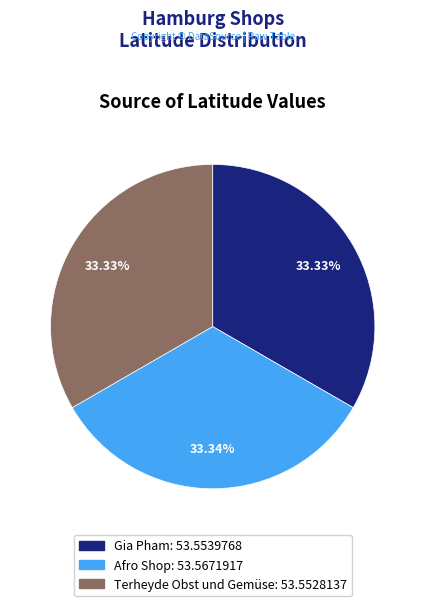

Is there any slice that represents more than half of the pie?

No